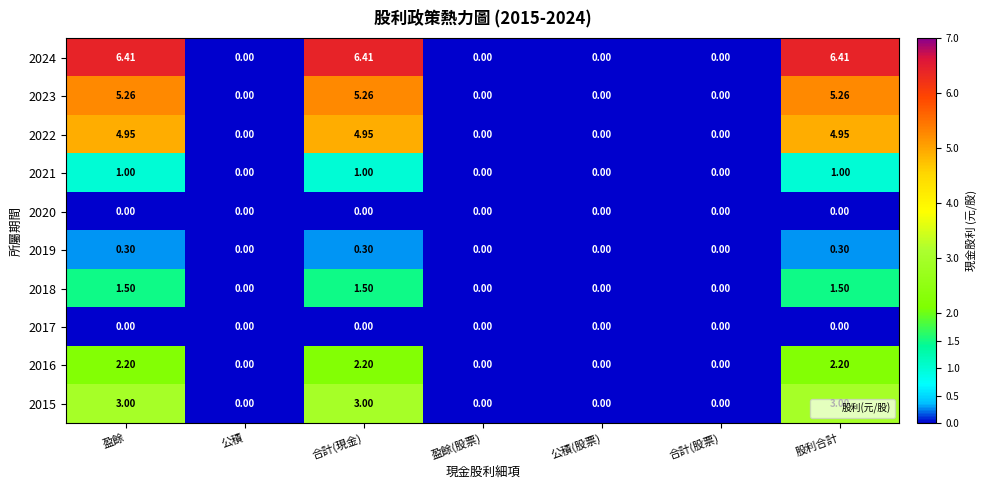

Reading left to right, list all the values displayed in this chart.

2024: 盈餘=6.4	公積=0.0	合計(現金)=6.4	盈餘(股票)=0.0	公積(股票)=0.0	合計(股票)=0.0	股利合計=6.4
2023: 盈餘=5.3	公積=0.0	合計(現金)=5.3	盈餘(股票)=0.0	公積(股票)=0.0	合計(股票)=0.0	股利合計=5.3
2022: 盈餘=5.0	公積=0.0	合計(現金)=5.0	盈餘(股票)=0.0	公積(股票)=0.0	合計(股票)=0.0	股利合計=5.0
2021: 盈餘=1.0	公積=0.0	合計(現金)=1.0	盈餘(股票)=0.0	公積(股票)=0.0	合計(股票)=0.0	股利合計=1.0
2020: 盈餘=0.0	公積=0.0	合計(現金)=0.0	盈餘(股票)=0.0	公積(股票)=0.0	合計(股票)=0.0	股利合計=0.0
2019: 盈餘=0.3	公積=0.0	合計(現金)=0.3	盈餘(股票)=0.0	公積(股票)=0.0	合計(股票)=0.0	股利合計=0.3
2018: 盈餘=1.5	公積=0.0	合計(現金)=1.5	盈餘(股票)=0.0	公積(股票)=0.0	合計(股票)=0.0	股利合計=1.5
2017: 盈餘=0.0	公積=0.0	合計(現金)=0.0	盈餘(股票)=0.0	公積(股票)=0.0	合計(股票)=0.0	股利合計=0.0
2016: 盈餘=2.2	公積=0.0	合計(現金)=2.2	盈餘(股票)=0.0	公積(股票)=0.0	合計(股票)=0.0	股利合計=2.2
2015: 盈餘=3.0	公積=0.0	合計(現金)=3.0	盈餘(股票)=0.0	公積(股票)=0.0	合計(股票)=0.0	股利合計=3.0